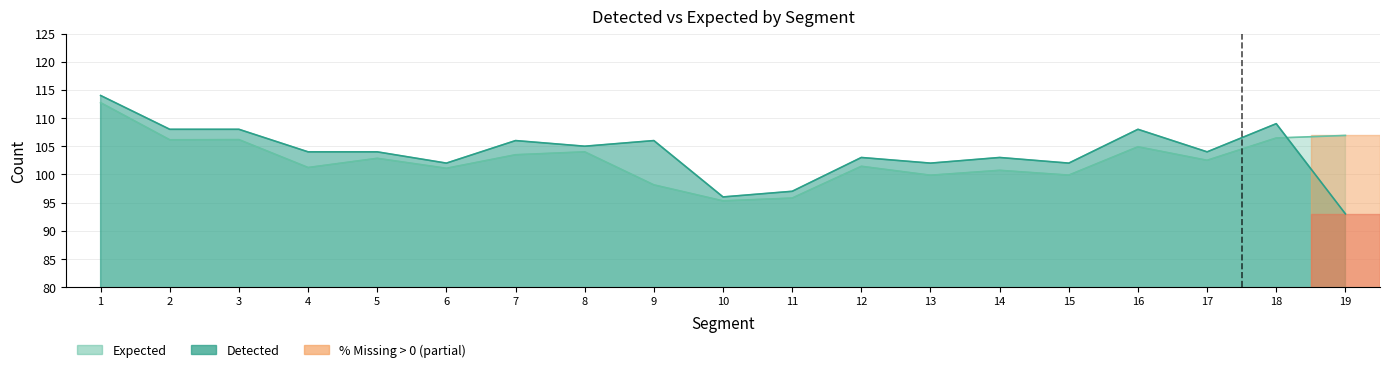

Is it true that Expected equals 104.9 at 16?

True